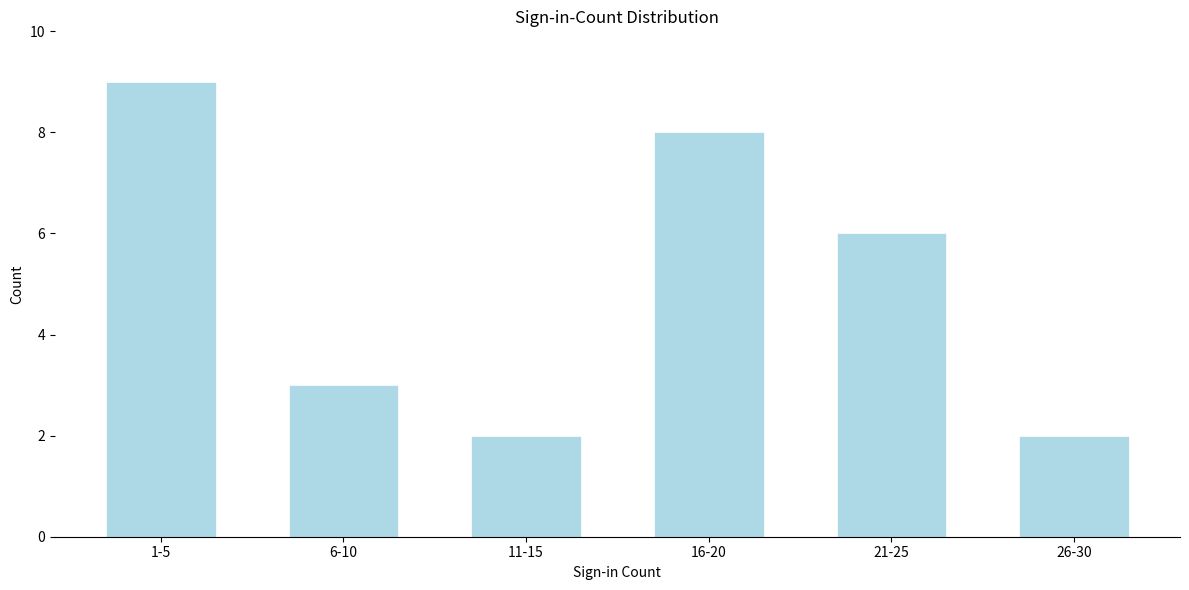

Reading left to right, what are all the values shown in this chart?

1-5=9	6-10=3	11-15=2	16-20=8	21-25=6	26-30=2